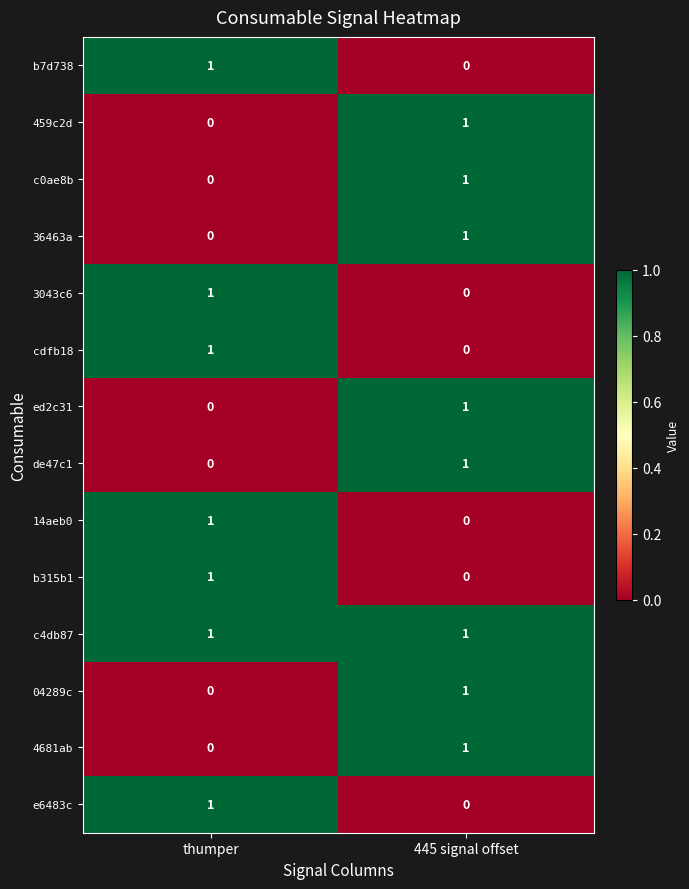

At which label is 36463a closest to 0?

thumper